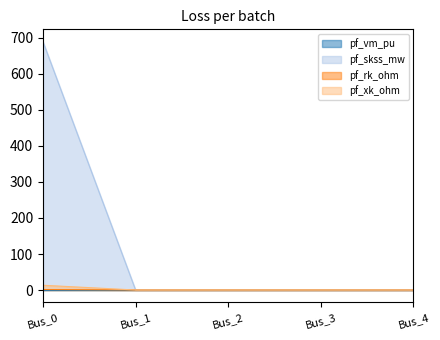

What is the total value across all series at Bus_1?

0.4